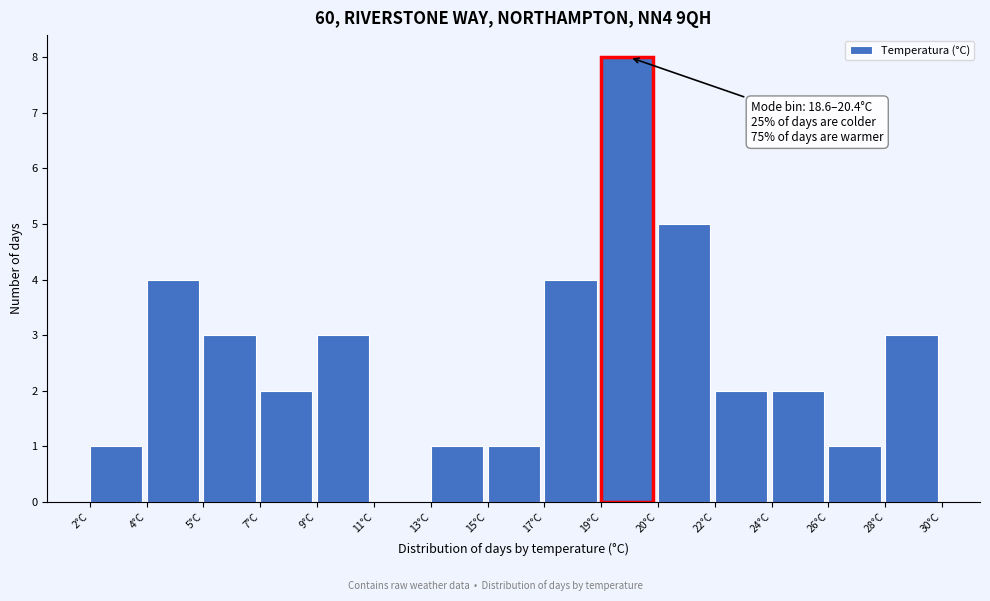

Reading left to right, transcribe all the data shown in this chart.

2°C=1	4°C=4	5°C=3	7°C=2	9°C=3	11°C=0	13°C=1	15°C=1	17°C=4	19°C=8	20°C=5	22°C=2	24°C=2	26°C=1	28°C=3